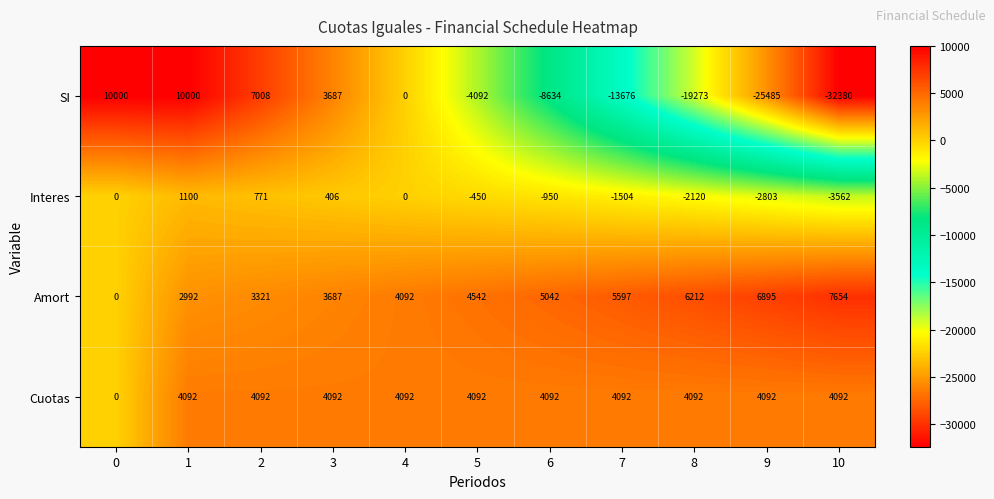

What is the average value of the Interes series?

-828